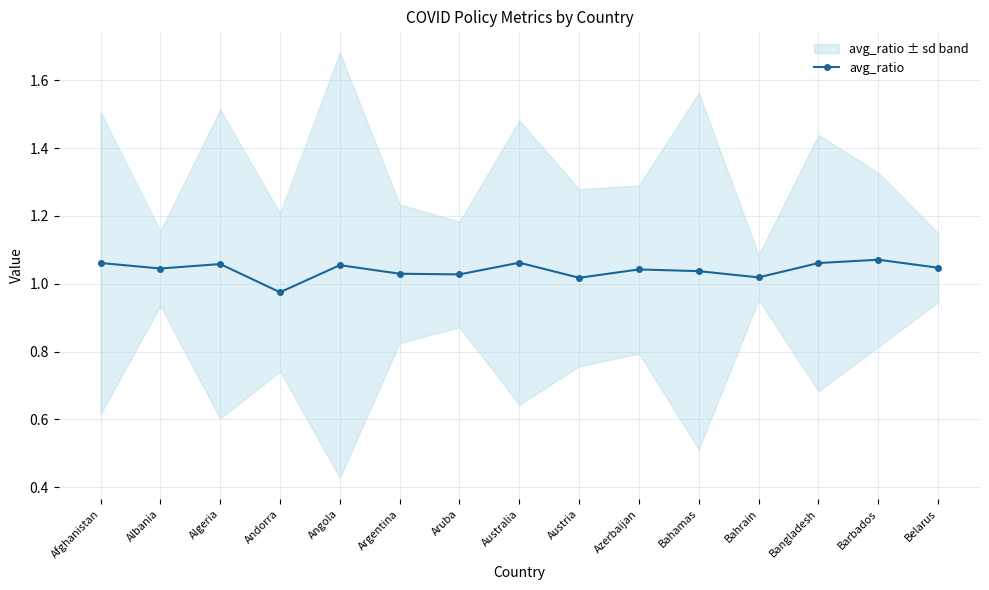

How many data points are above 1?

14